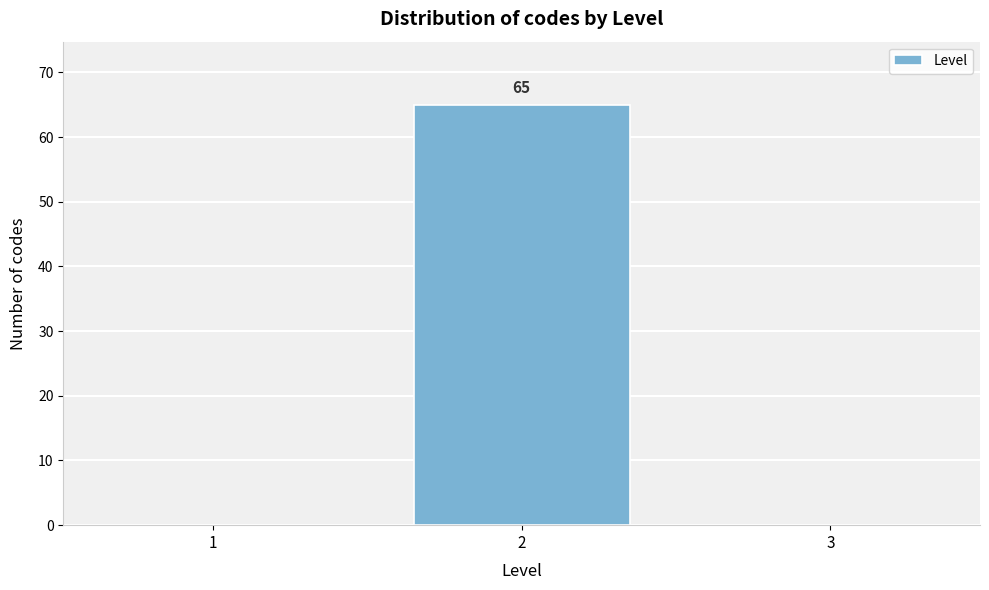

Reading left to right, transcribe all the data shown in this chart.

1=0	2=65	3=0